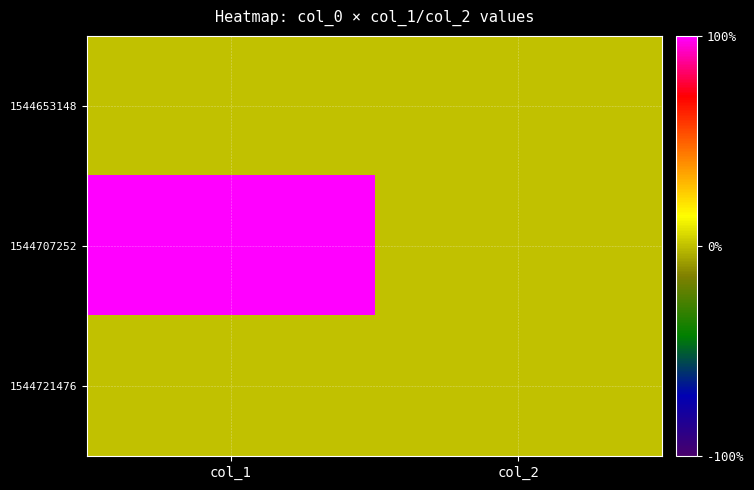

Which label corresponds to the smallest value in the chart?

col_1